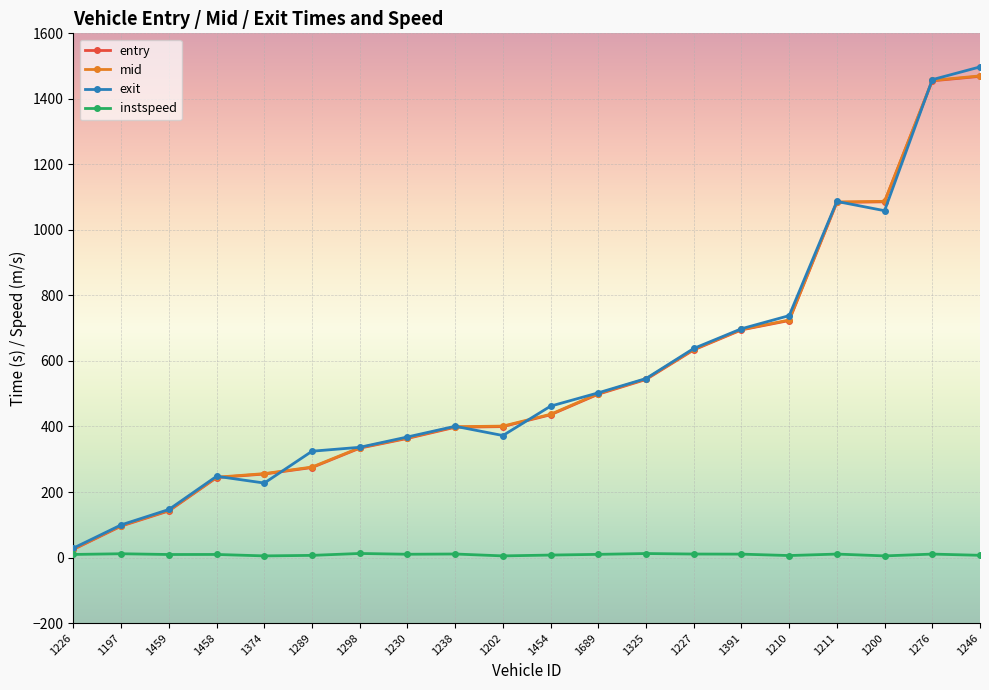

What is the difference between the highest and lowest values at 1689?

493.1